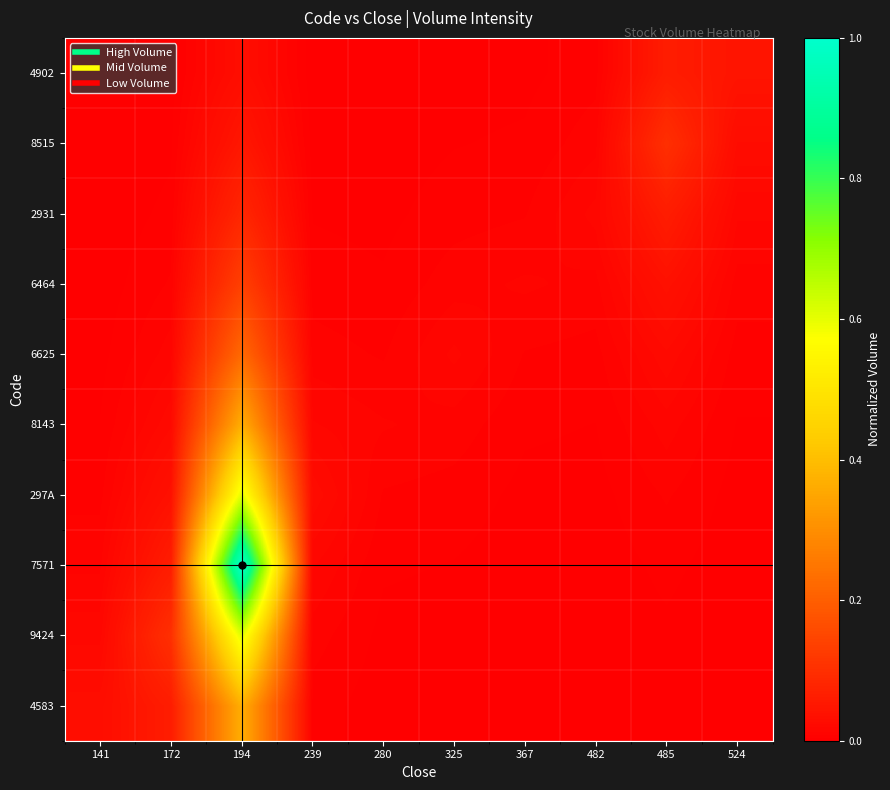

What is the total value across all series at 194?

3.5